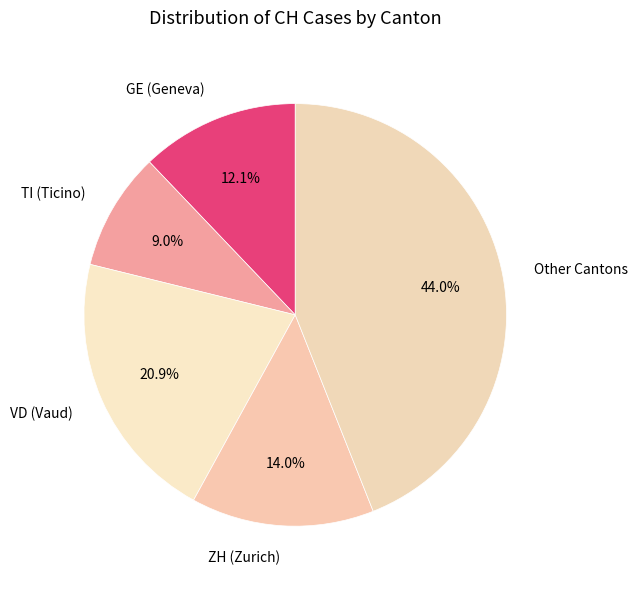

To the nearest percent, what is the average slice percentage?

20%